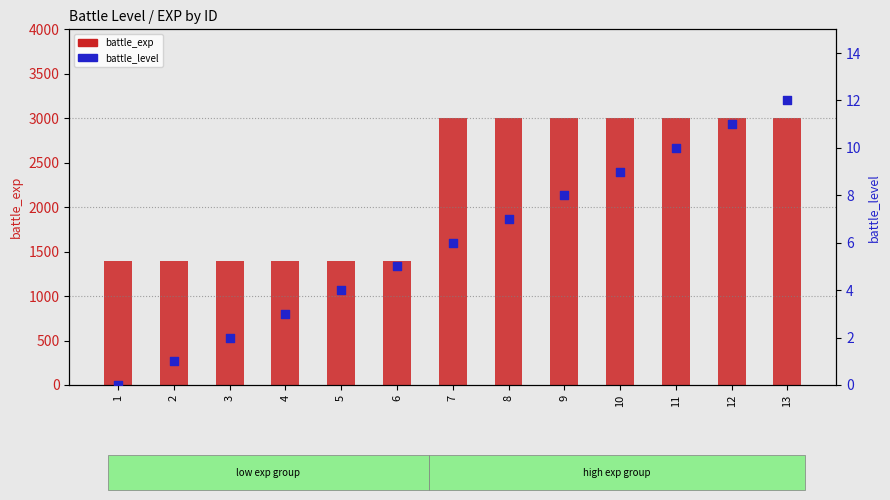

At how many categories does at least one series exceed 1825?

7